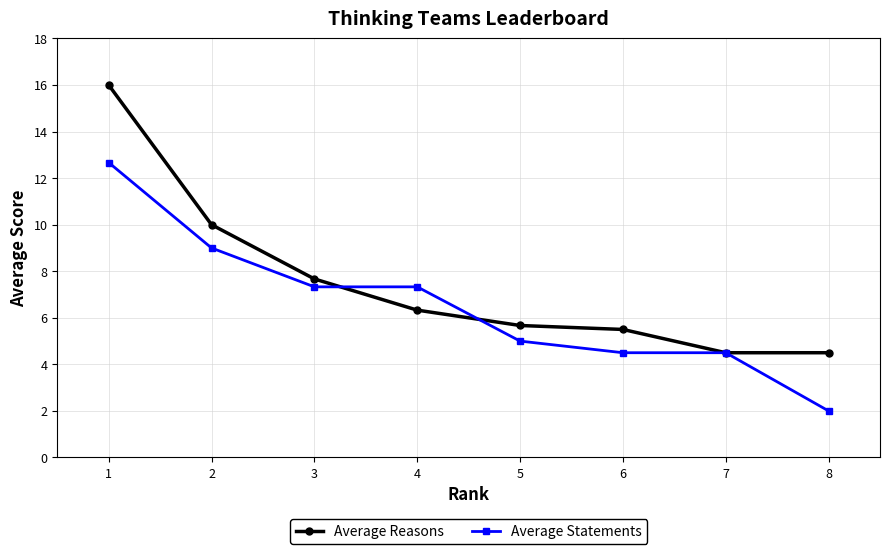

True or false: Average Statements has a value of 2.6 at 7.

False